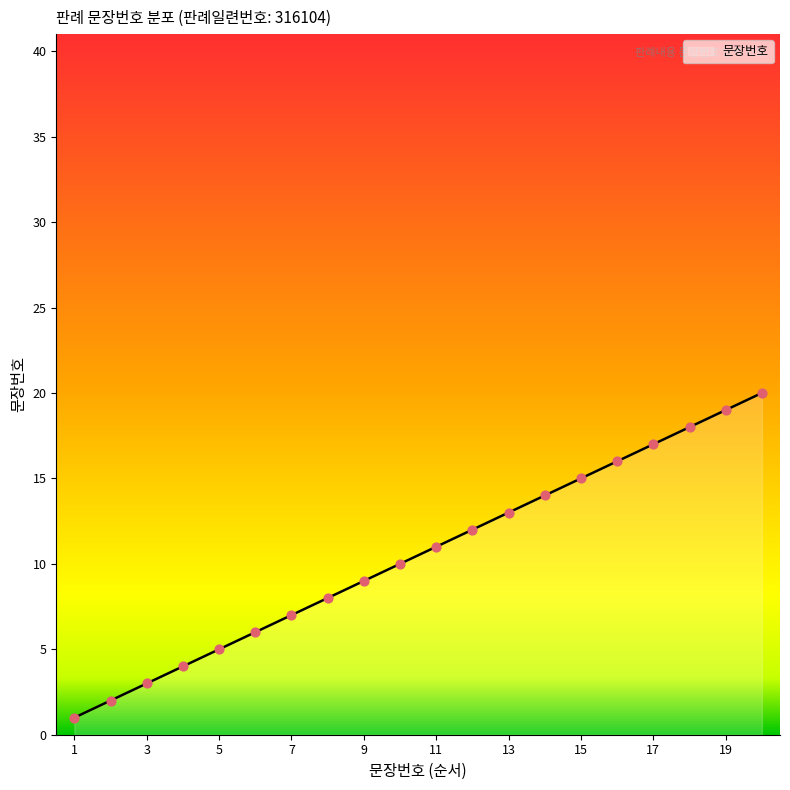

What is the difference between the maximum and minimum values?

19